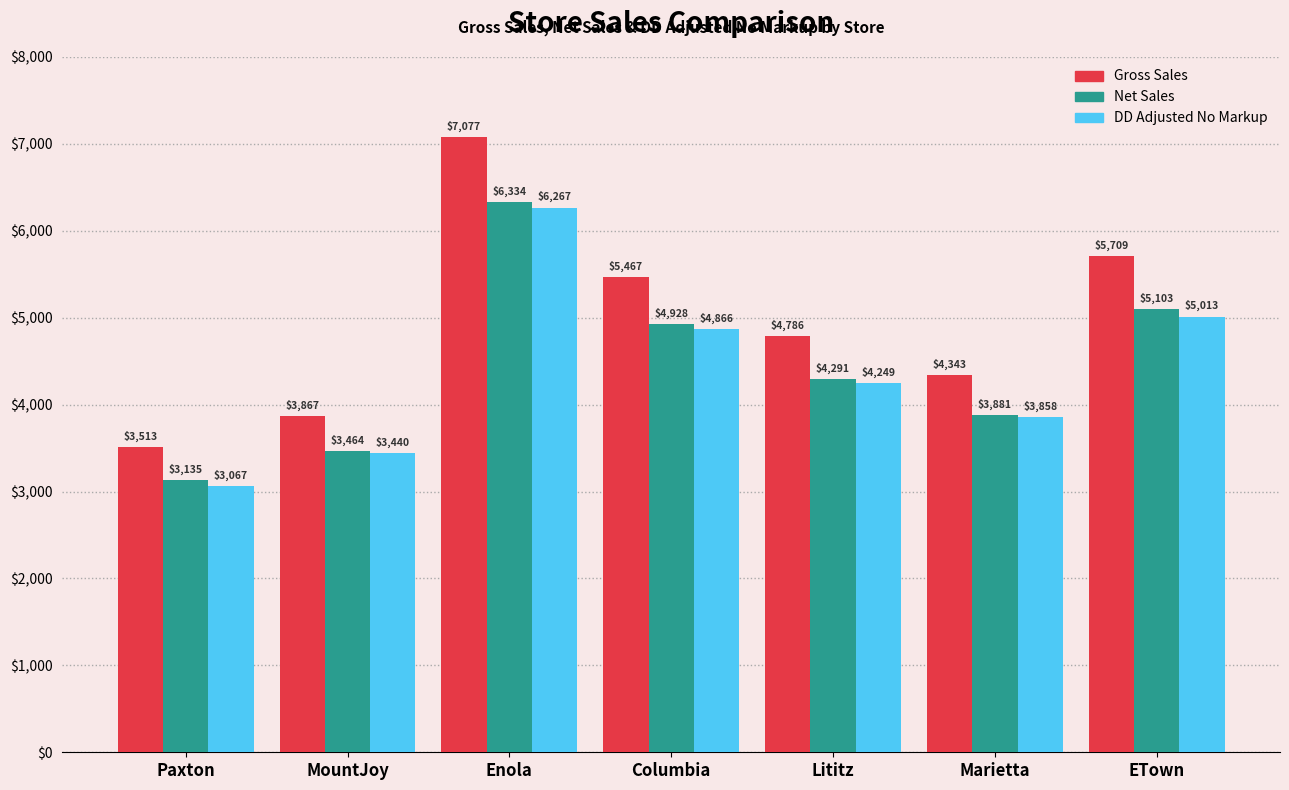

Are the bars grouped side by side (vs. stacked)?

Yes